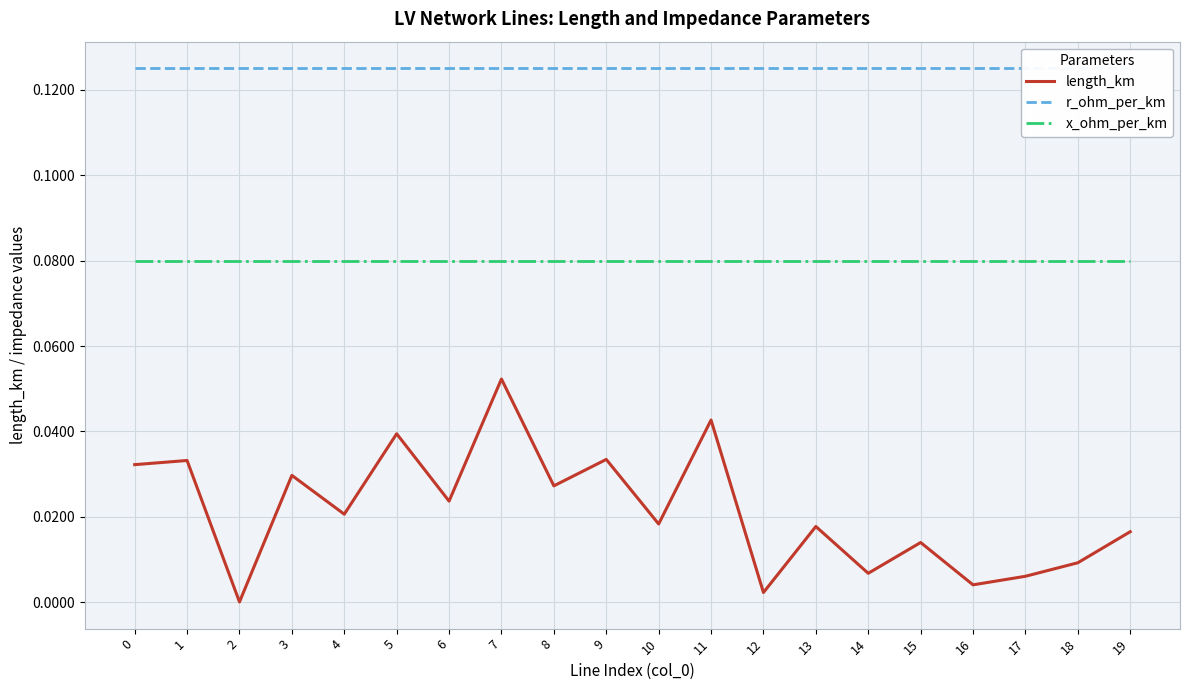

Reading left to right, what are all the values shown in this chart?

length_km: 0=0.0	1=0.0	2=0.0	3=0.0	4=0.0	5=0.0	6=0.0	7=0.1	8=0.0	9=0.0	10=0.0	11=0.0	12=0.0	13=0.0	14=0.0	15=0.0	16=0.0	17=0.0	18=0.0	19=0.0
r_ohm_per_km: 0=0.1	1=0.1	2=0.1	3=0.1	4=0.1	5=0.1	6=0.1	7=0.1	8=0.1	9=0.1	10=0.1	11=0.1	12=0.1	13=0.1	14=0.1	15=0.1	16=0.1	17=0.1	18=0.1	19=0.1
x_ohm_per_km: 0=0.1	1=0.1	2=0.1	3=0.1	4=0.1	5=0.1	6=0.1	7=0.1	8=0.1	9=0.1	10=0.1	11=0.1	12=0.1	13=0.1	14=0.1	15=0.1	16=0.1	17=0.1	18=0.1	19=0.1